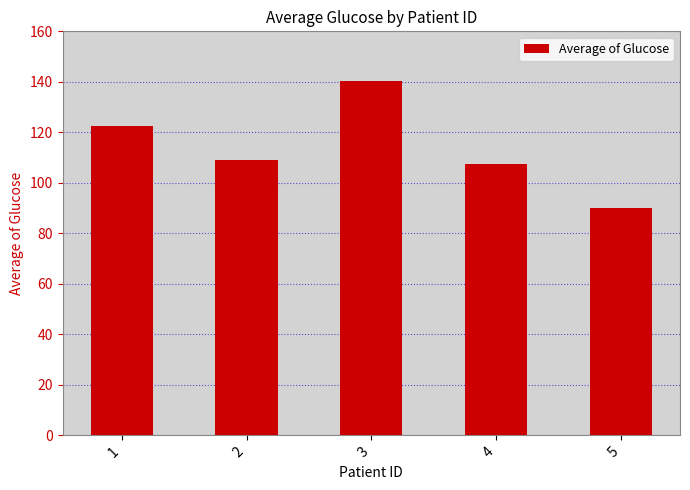

What is the ratio of the value at 1 to the value at 4?

1.1